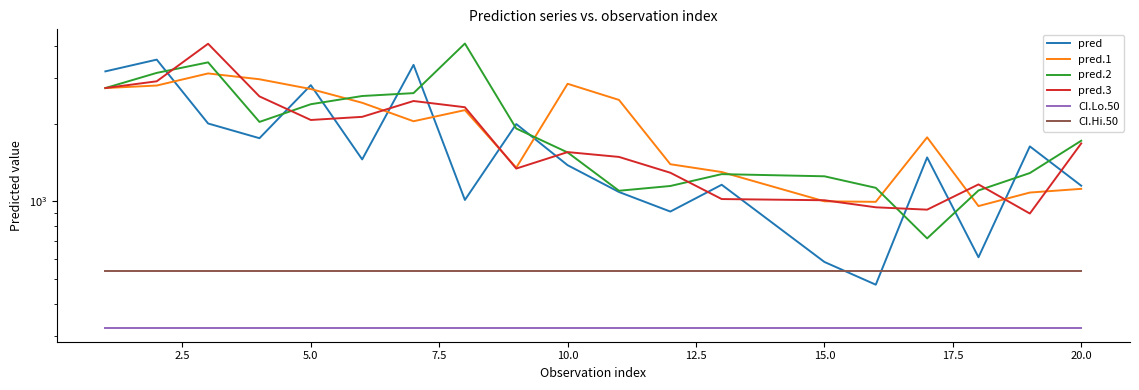

What is the sum of all pred.3 values?

34520.3